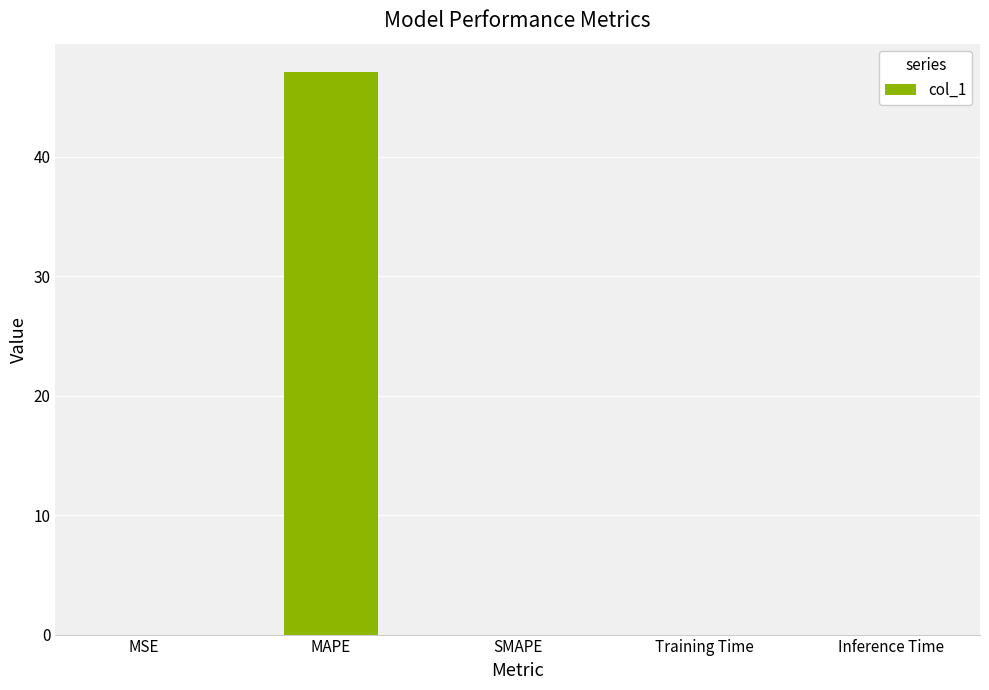

True or false: the data shows 0.0 at Inference Time.

True